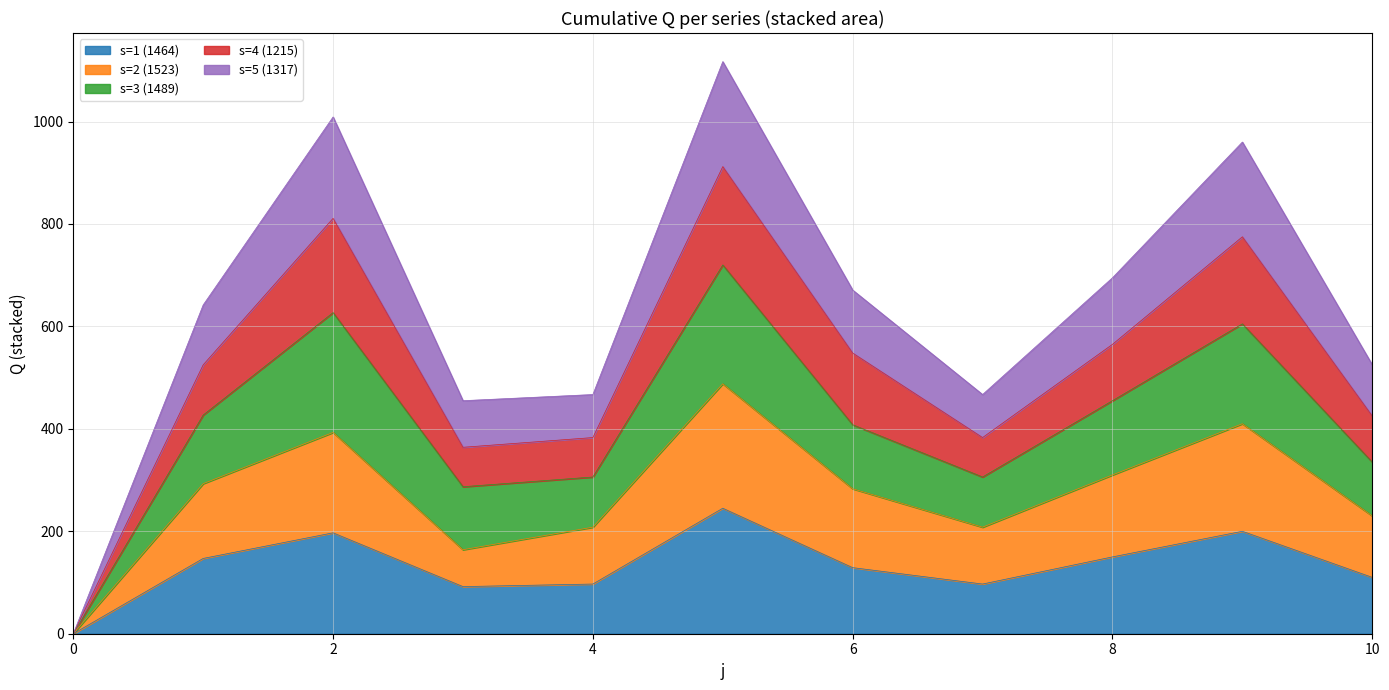

The value of s=1 (1464) at 10 is 188. True or false?

False